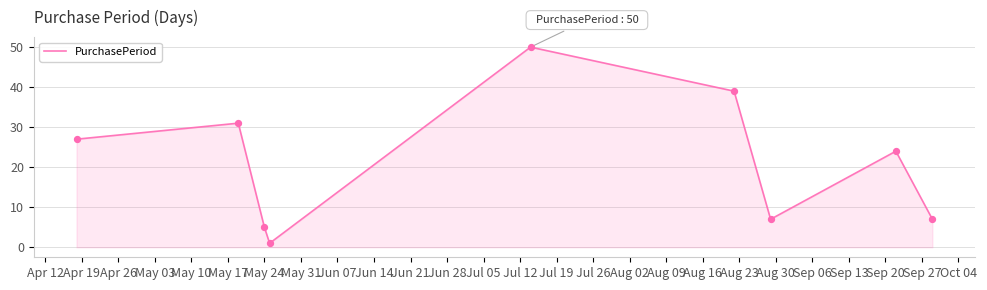

What is the greatest value displayed?

50